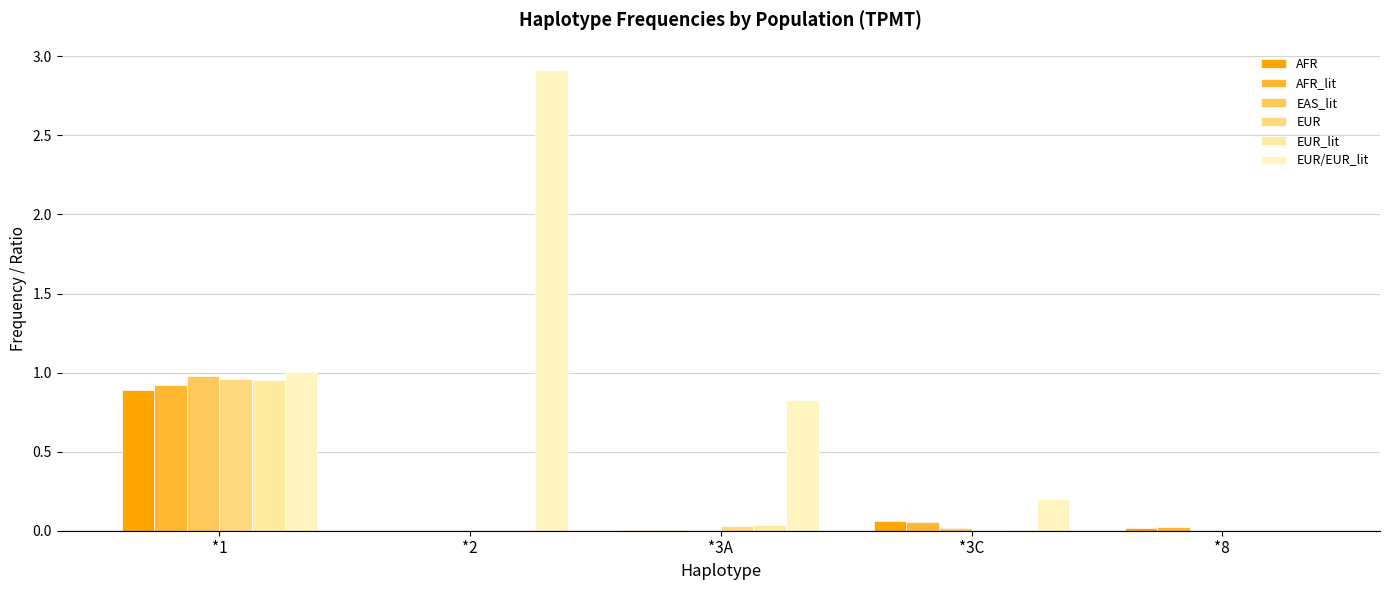

What is the value of the EUR/EUR_lit bar at the 4th from the left?

0.2